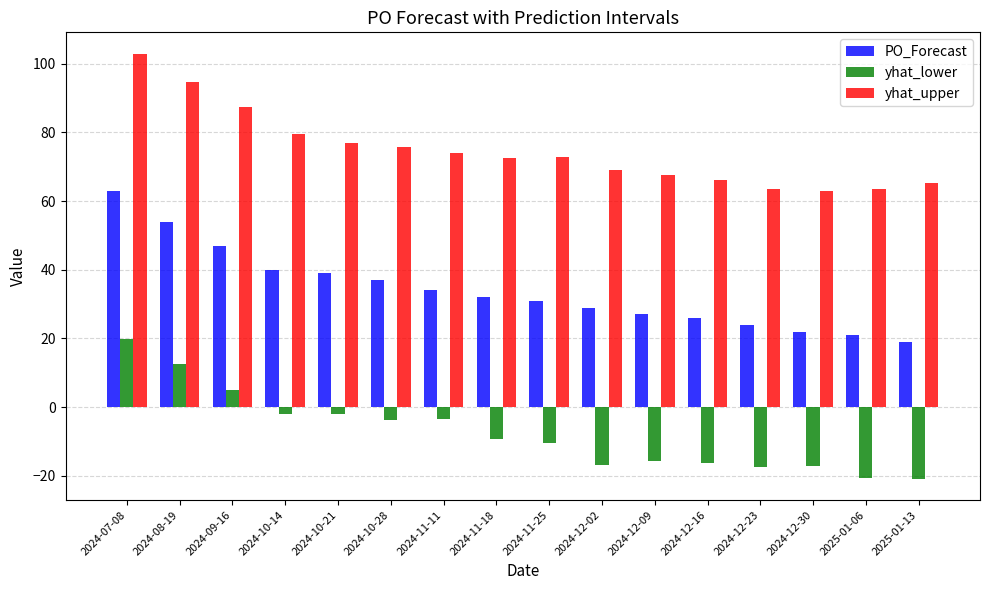

Is the value of yhat_lower at 2024-11-25 greater than the value of PO_Forecast at 2024-11-25?

No